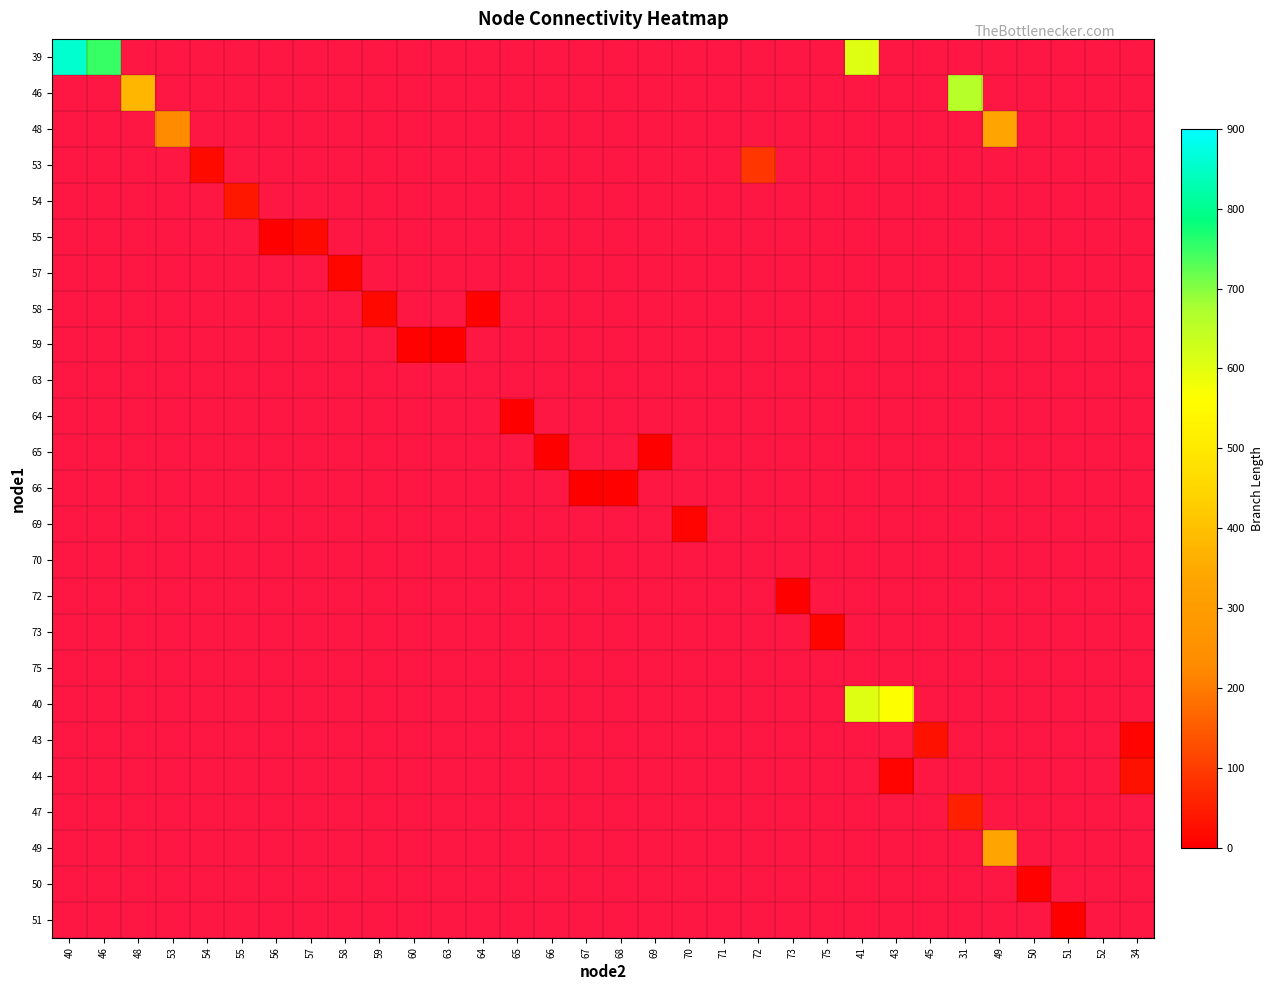

How many categories are shown in the chart?

32